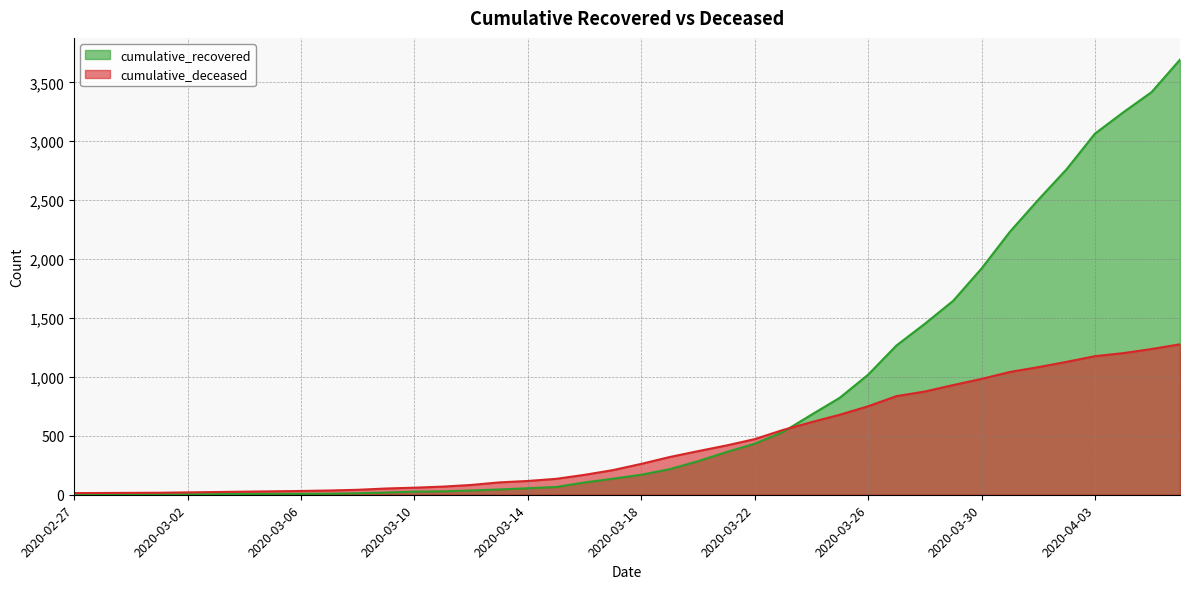

List the series in order of their overall mean, highest first.

cumulative_recovered, cumulative_deceased